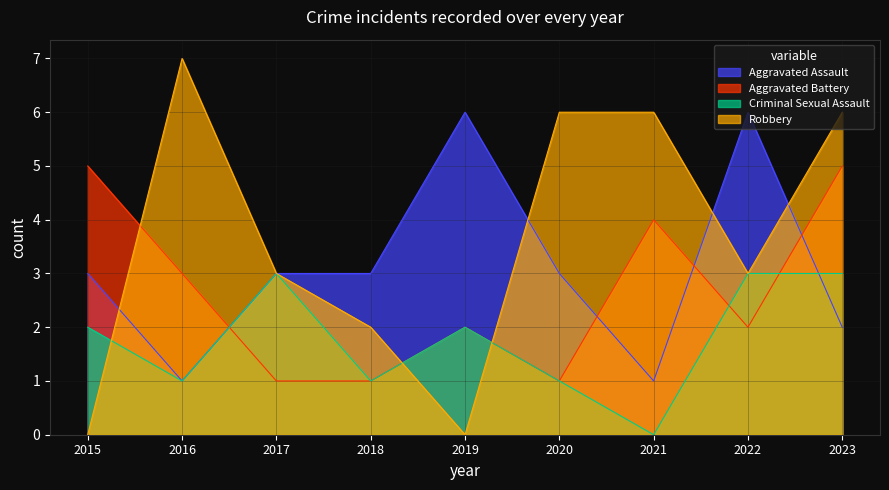

What is the value of the Criminal Sexual Assault point at the 1st from the left?

2